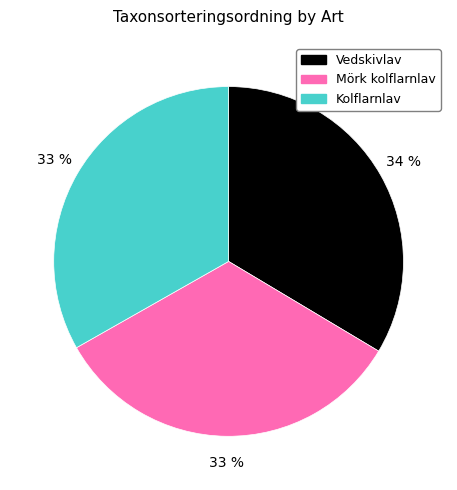

Is there a majority slice in this chart?

No